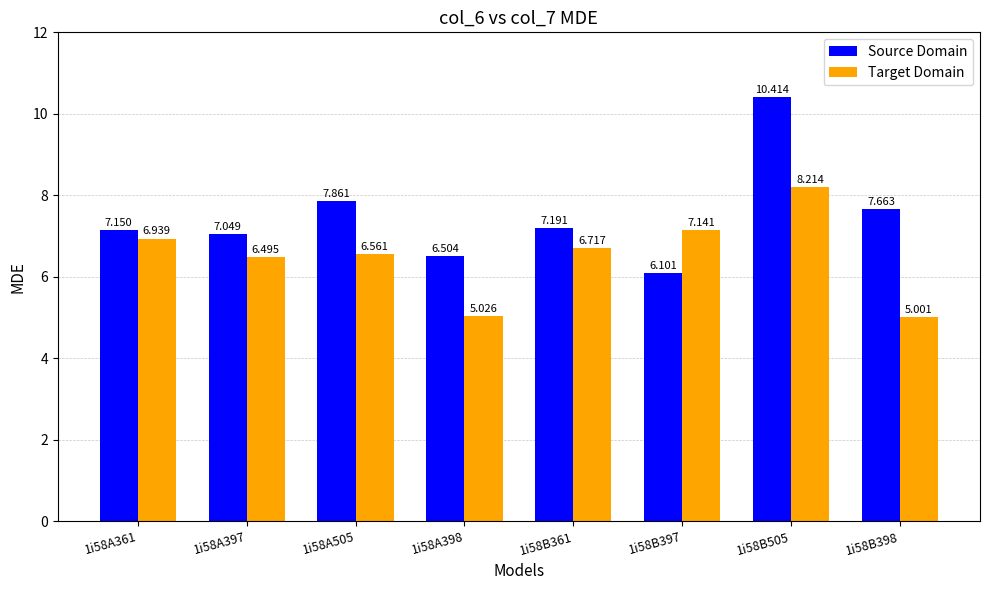

How many data points does each series have?

8